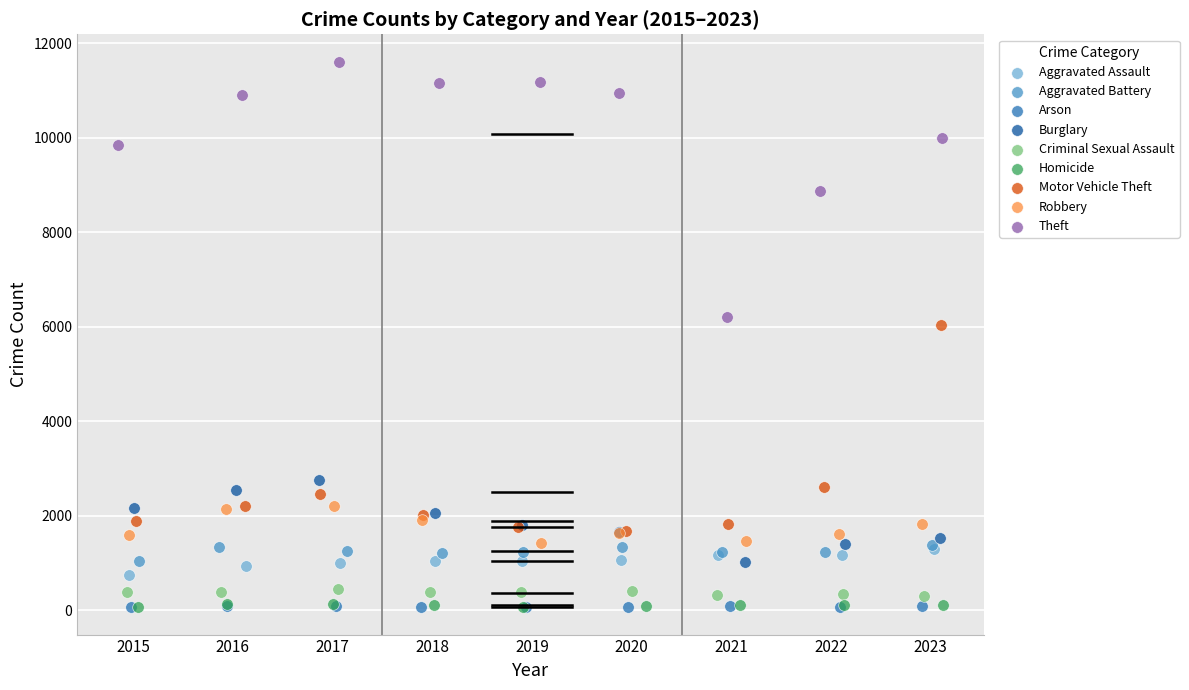

Which series reaches the maximum Y coordinate?

Theft